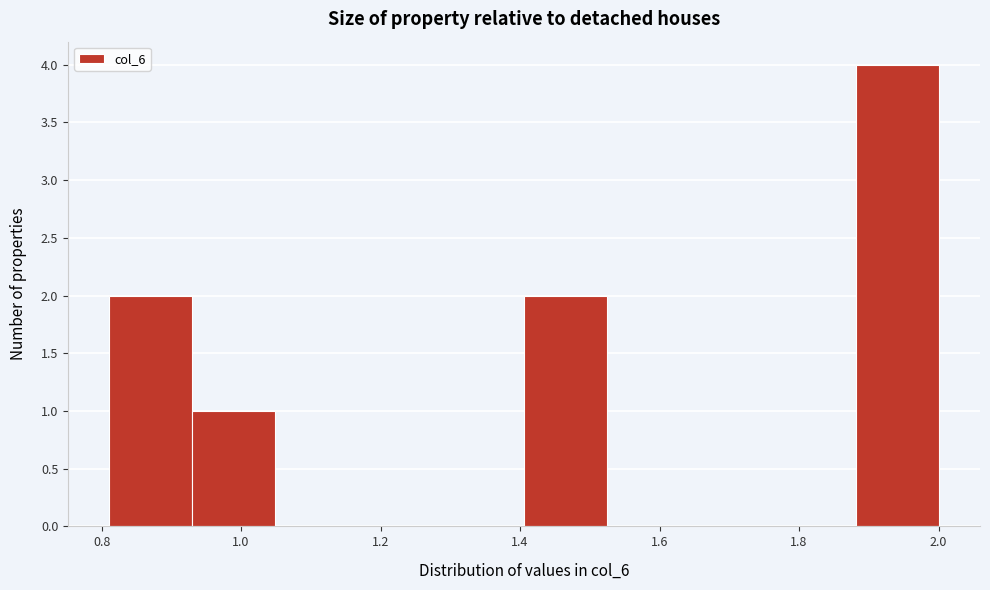

What is the height of the bar covering 1.40 to 1.52 on the x-axis? Neither the bar edges nor the heights are printed on the chart, so give them approximately, as read against the axes.

2